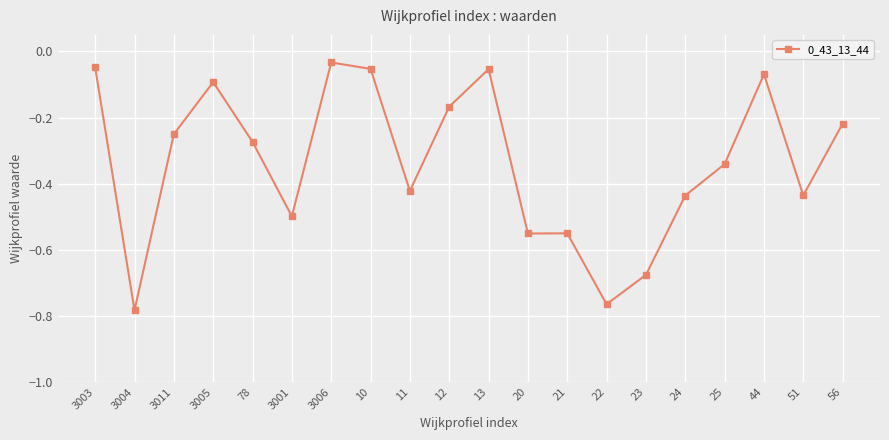

Where is the data nearest to the value 0?

3006